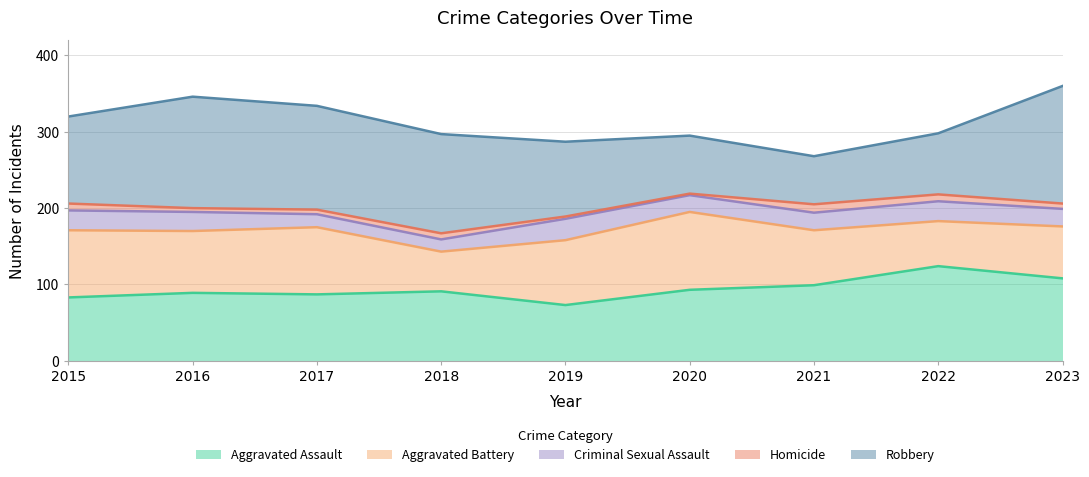

How many lines are shown in the chart?

5